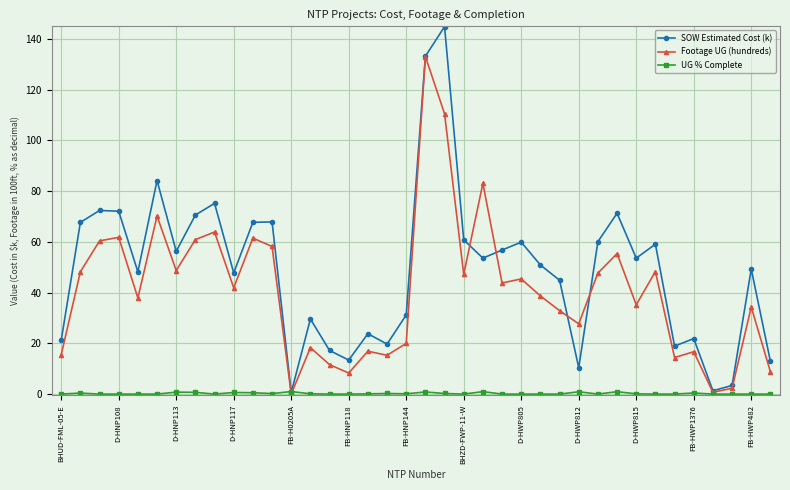

What is the maximum value shown in the chart?

144.9